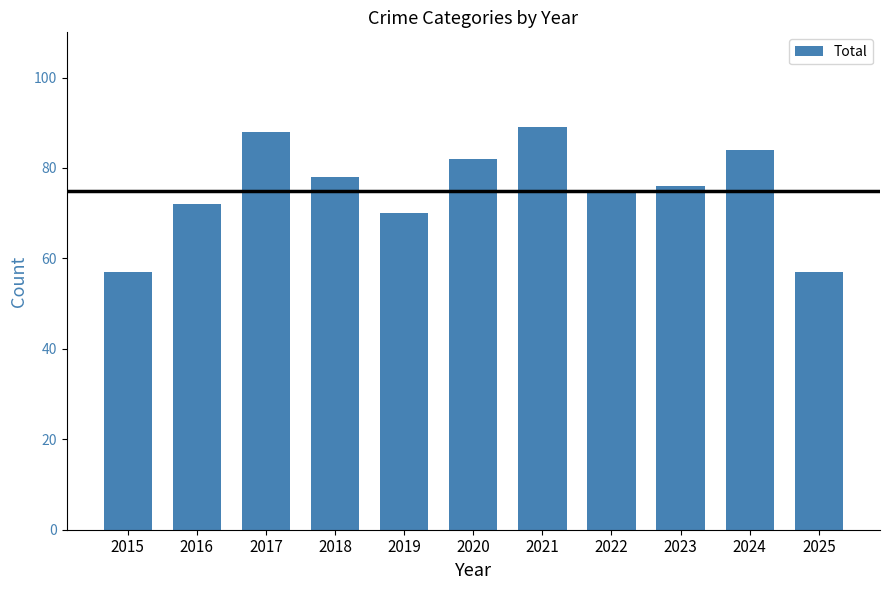

Which category has the highest value across all series?

2021